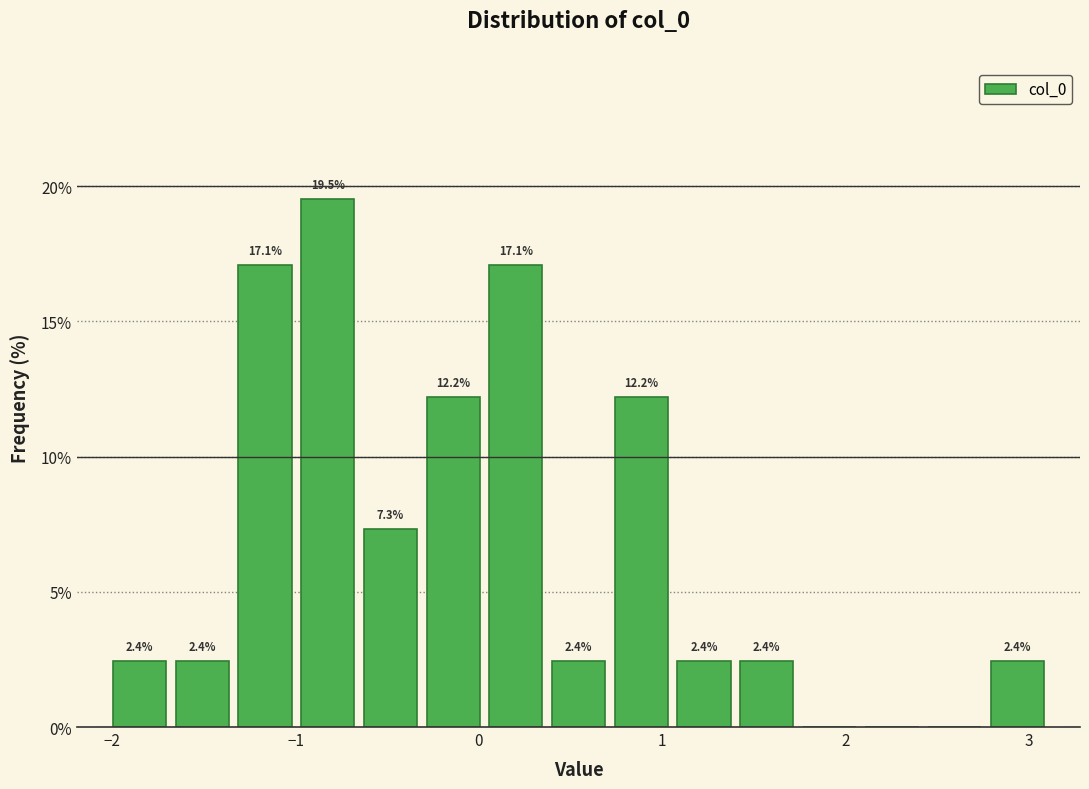

Around what value on the x-axis is the tallest bar? Give the approximate position of its centre, as read against the axis.

-0.8